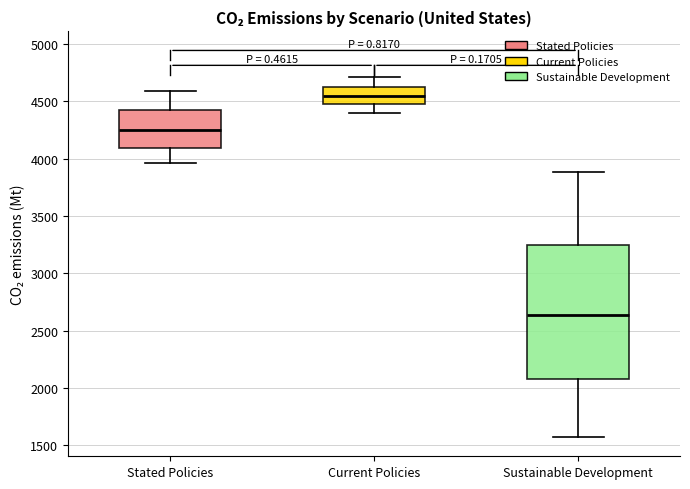

Where is the upper edge of the box for Sustainable Development on the y-axis? The values are not printed on the chart, so give them approximately, as read against the axis.

3250